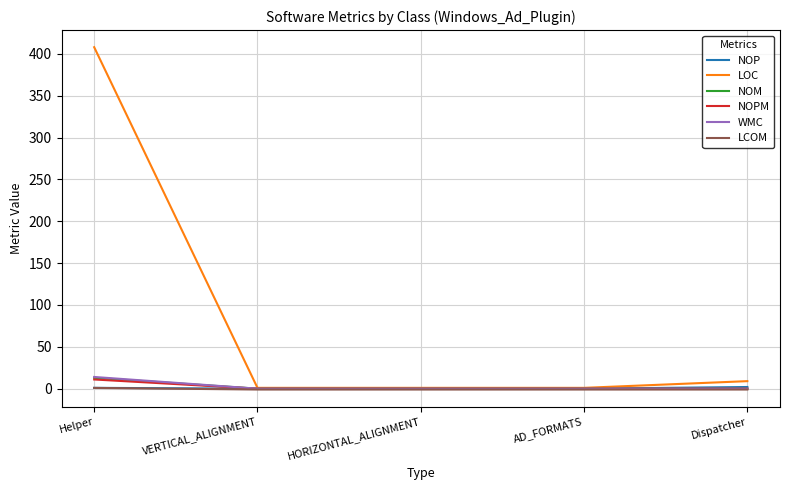

At how many categories does at least one series exceed 386?

1